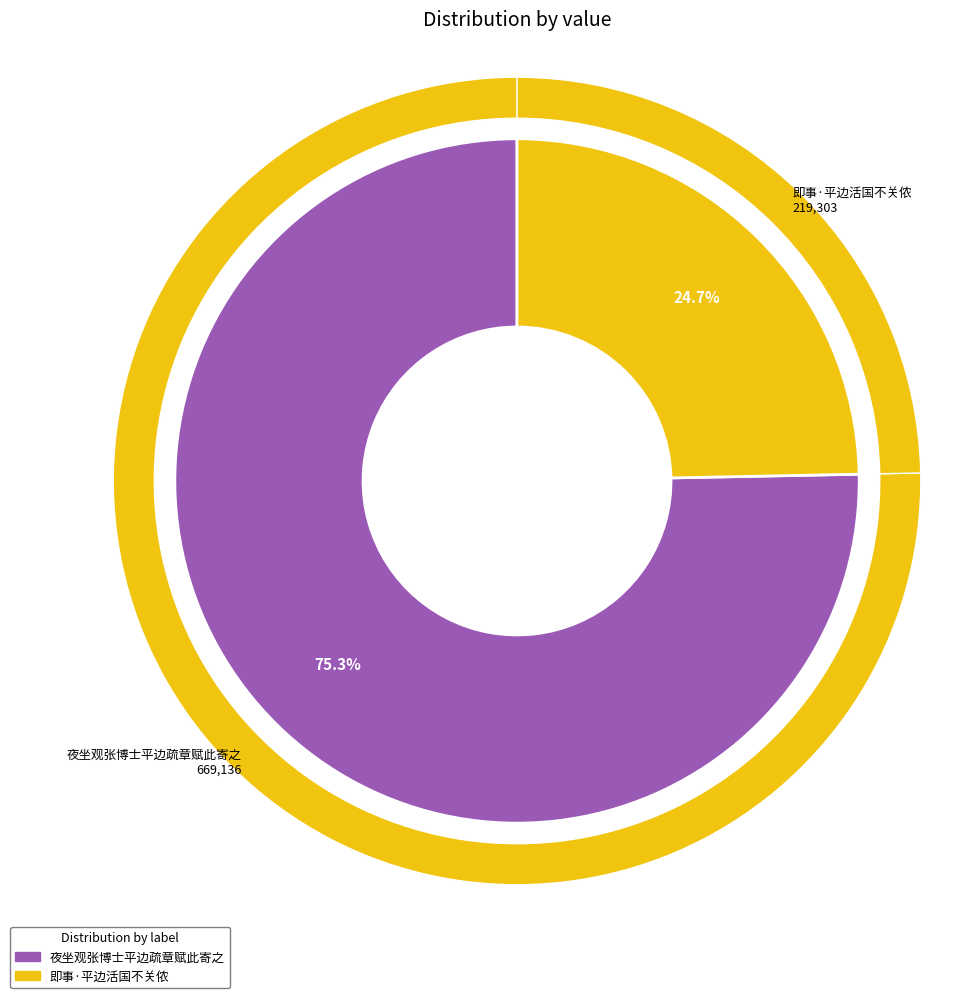

What percentage is the 夜坐观张博士平边疏章赋此寄之 slice, to the nearest percent?

75%